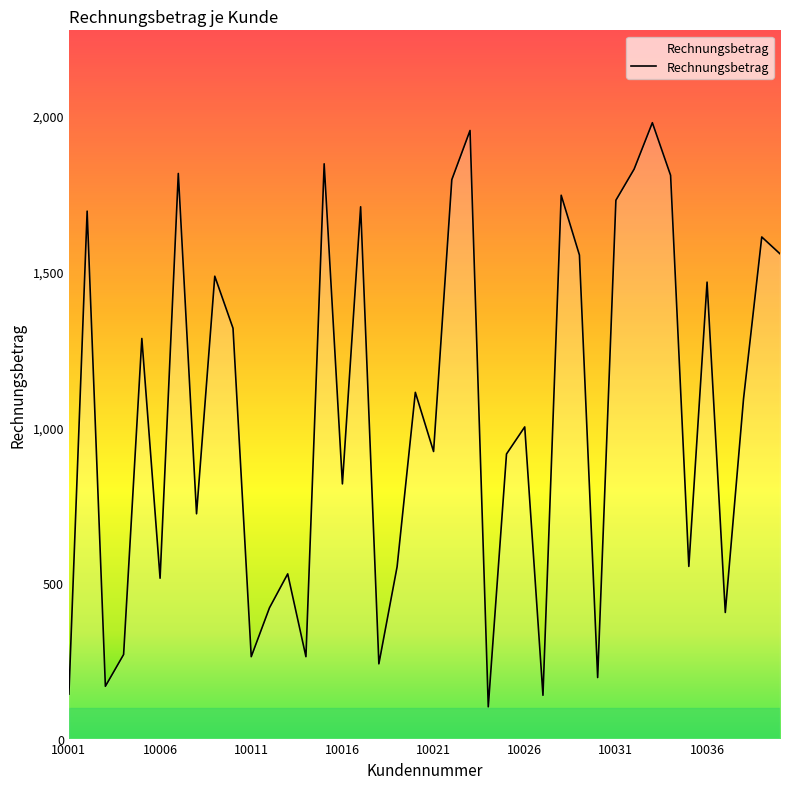

What is the difference between the maximum and minimum values?

1876